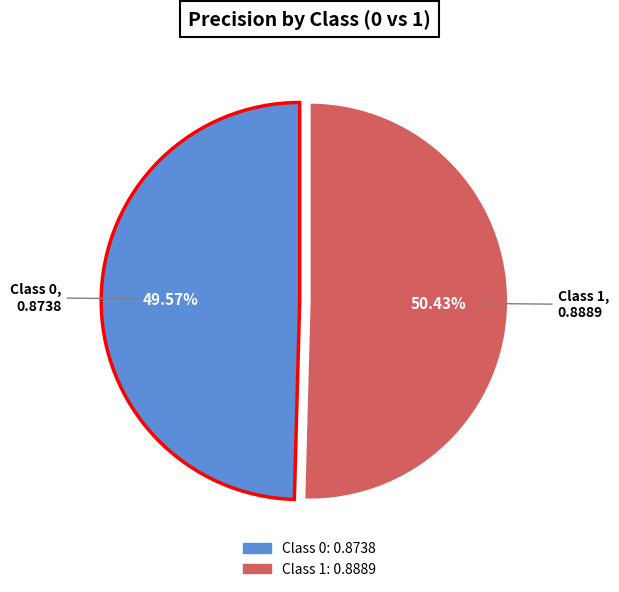

Is there a majority slice in this chart?

Yes